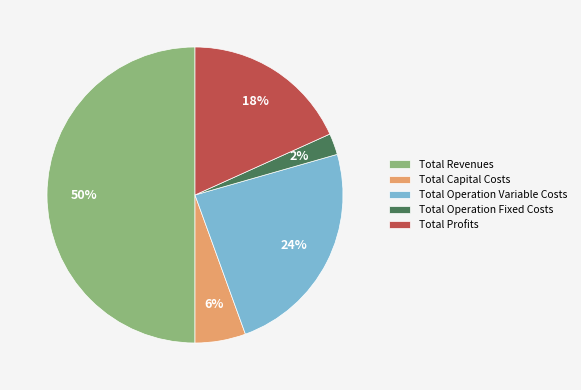

Which category has the biggest portion of the pie?

Total Revenues